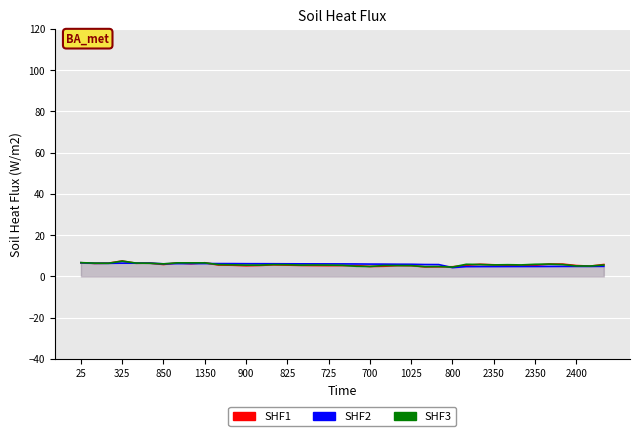

Reading left to right, list all the values displayed in this chart.

SHF1: 6.7	6.3	6.5	7.5	6.4	6.5	5.8	6.6	6.2	6.7	5.5	5.5	5.2	5.3	5.7	5.5	5.3	5.3	5.2	5.3	5.3	4.8	5.0	5.3	5.2	4.7	4.7	4.7	5.4	5.9	5.7	5.5	5.0	5.4	6.0	6.0	5.3	5.0	5.8
SHF2: 6.7	6.4	6.4	6.5	6.5	6.5	6.1	6.2	6.2	6.3	6.2	6.2	6.2	6.2	6.2	6.1	6.1	6.1	6.1	6.1	6.1	6.0	6.0	5.9	5.9	5.8	5.8	4.3	4.8	4.8	4.8	4.8	4.8	4.8	4.9	4.9	4.9	4.9	4.9
SHF3: 6.7	6.5	6.4	7.5	6.5	6.4	6.1	6.6	6.6	6.6	5.8	5.7	5.5	5.5	5.8	5.7	5.5	5.5	5.5	5.4	5.0	4.8	5.3	5.3	5.2	4.8	4.8	4.5	5.9	5.8	5.6	5.7	5.6	5.9	6.0	5.8	5.1	5.0	5.5